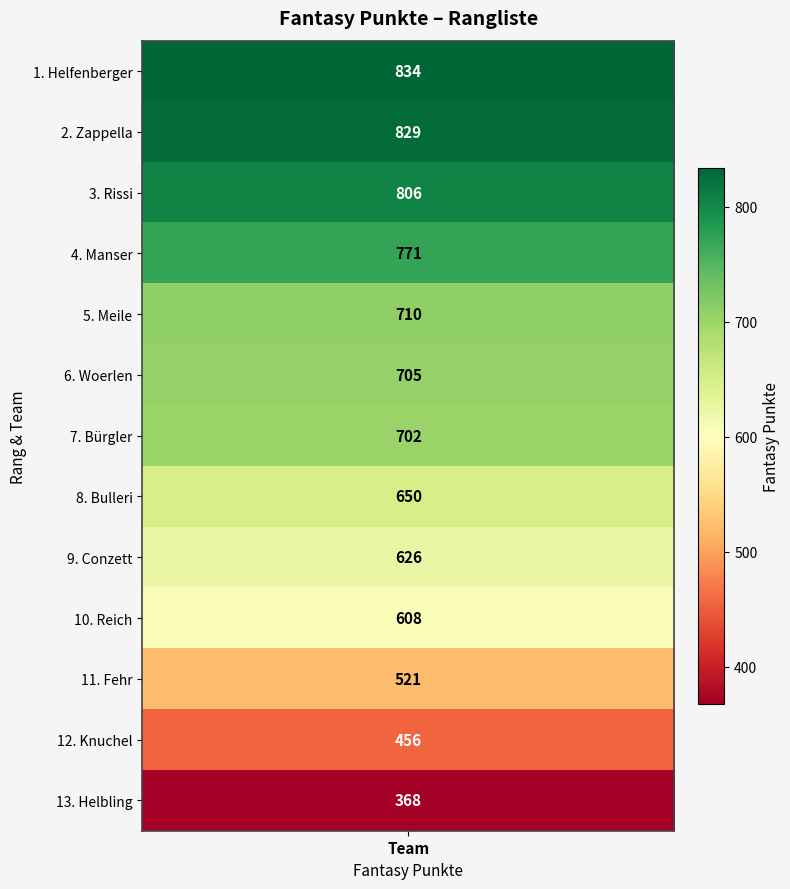

Rank the categories by value from highest to lowest.

Helfenberger, Zappella, Rissi, Manser, Meile, Woerlen, Bürgler, Bulleri, Conzett, Reich, Fehr, Knuchel, Helbling